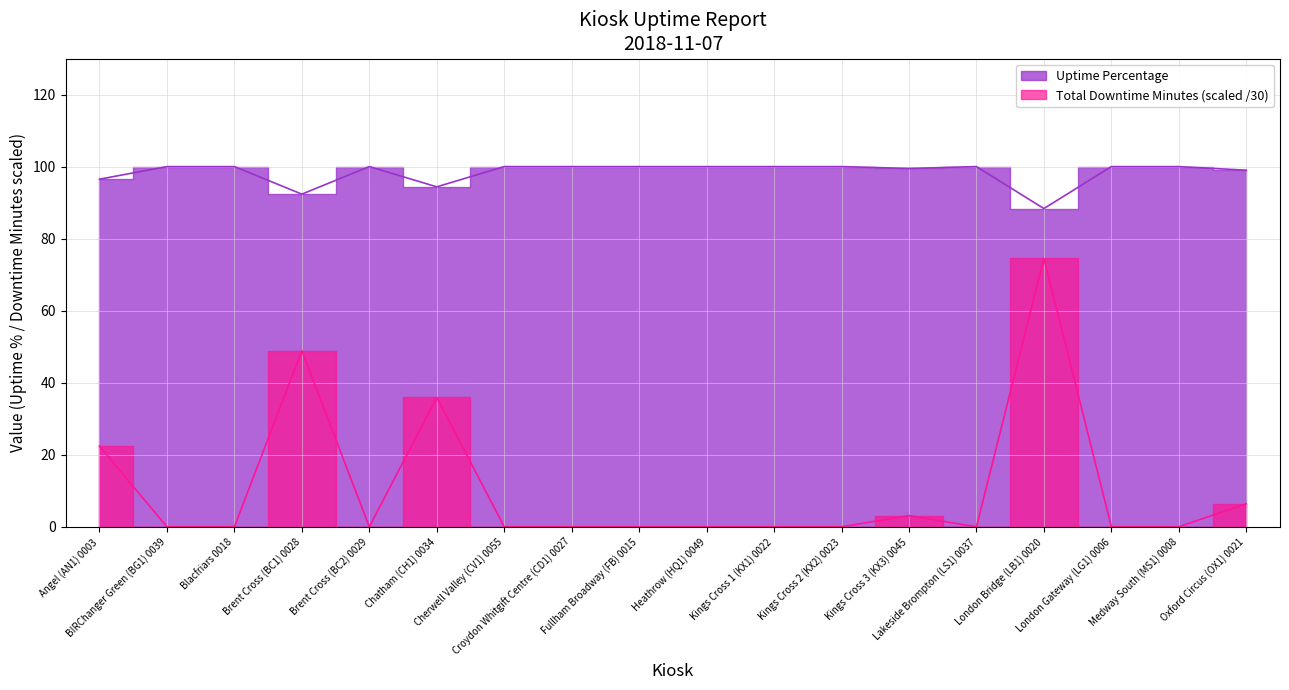

The value of Uptime Percentage at London Bridge (LB1) 0020 is 88.3. True or false?

True